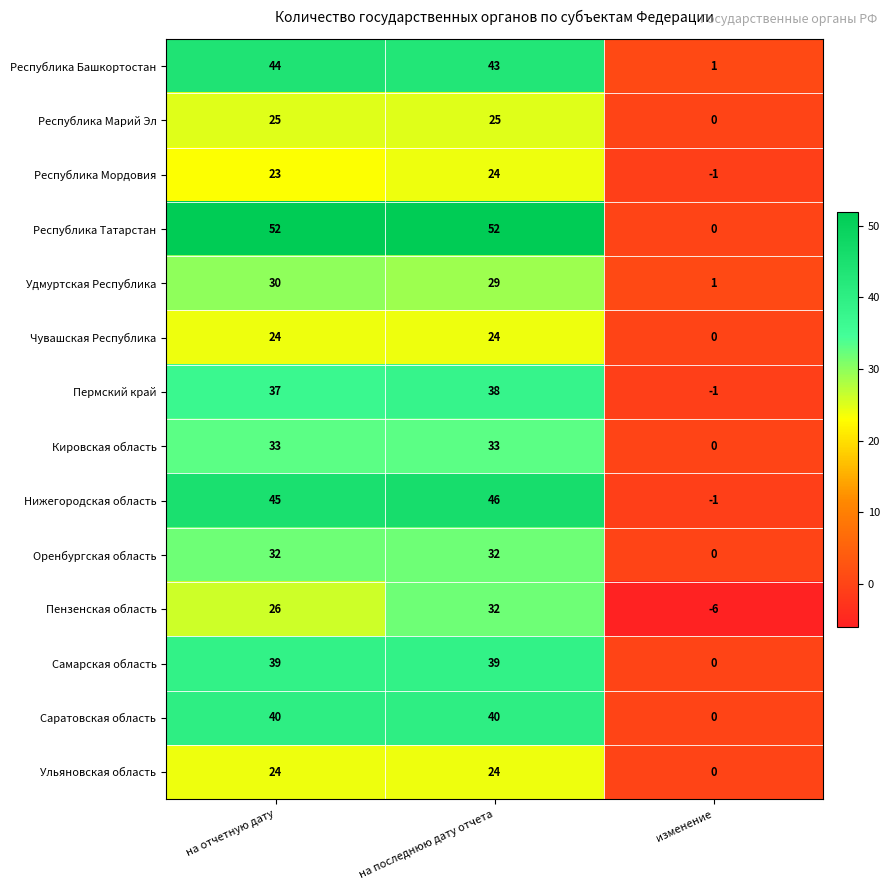

Which series changed the most between на последнюю дату отчета and изменение?

Республика Татарстан